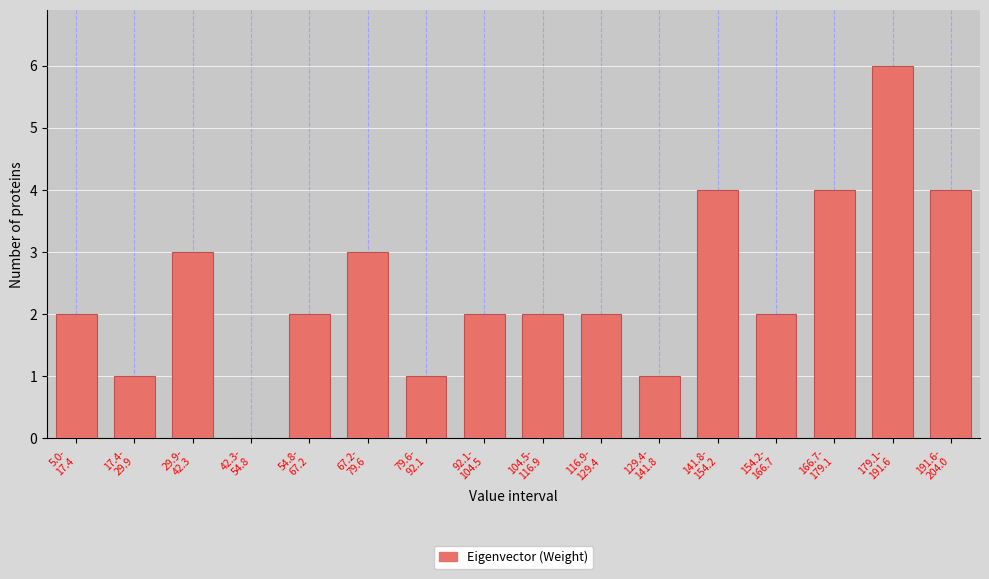

What is the sum of all values?

39